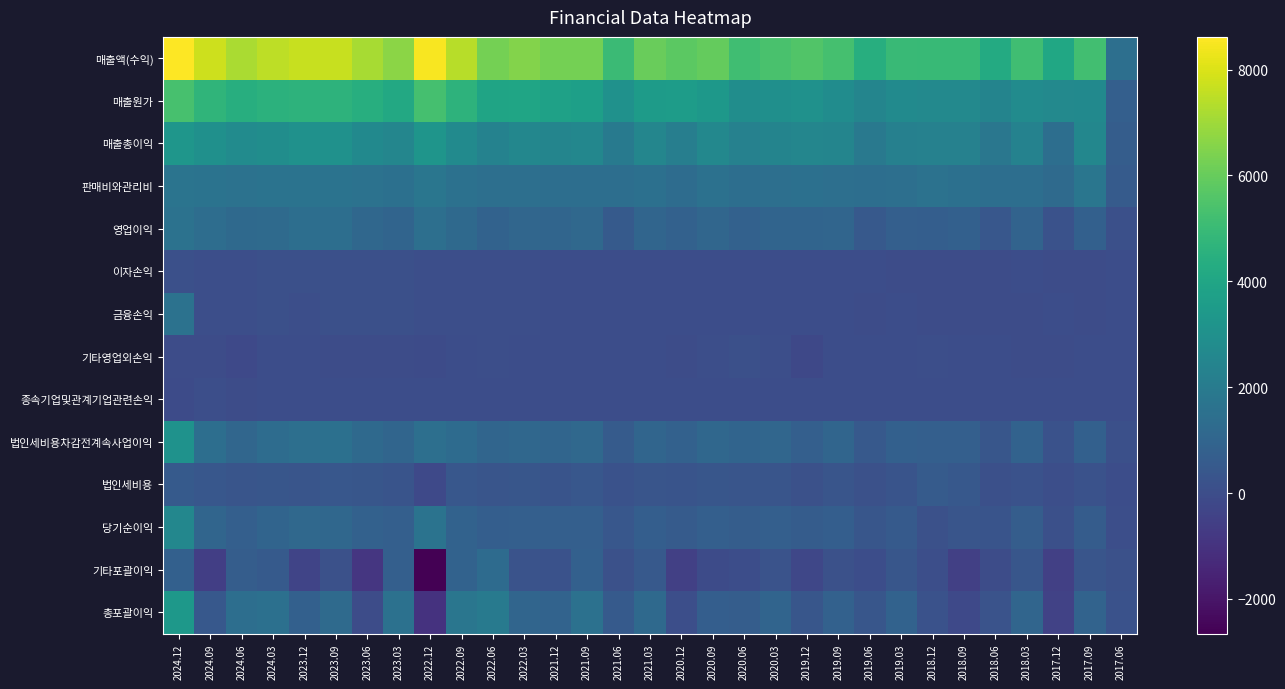

Reading left to right, what are all the values shown in this chart?

매출액(수익): 2024.12=8618	2024.09=7749	2024.06=7193	2024.03=7484	2023.12=7684	2023.09=7663	2023.06=7139	2023.03=6638	2022.12=8516	2022.09=7411	2022.06=6274	2022.03=6532	2021.12=6265	2021.09=6253	2021.06=5017	2021.03=6020	2020.12=5776	2020.09=5974	2020.06=5151	2020.03=5398	2019.12=5564	2019.09=5300	2019.06=4393	2019.03=4976	2018.12=4932	2018.09=4937	2018.06=4238	2018.03=5163	2017.12=4070	2017.09=5221	2017.06=1441
매출원가: 2024.12=5350	2024.09=4731	2024.06=4399	2024.03=4601	2023.12=4653	2023.09=4634	2023.06=4427	2023.03=4135	2022.12=5288	2022.09=4654	2022.06=3915	2022.03=3964	2021.12=3812	2021.09=3703	2021.06=3061	2021.03=3514	2020.12=3594	2020.09=3362	2020.06=2861	2020.03=2951	2019.12=3067	2019.09=2816	2019.06=2490	2019.03=2728	2018.12=2631	2018.09=2644	2018.06=2421	2018.03=2803	2017.12=2640	2017.09=2678	2017.06=769
매출총이익: 2024.12=3268	2024.09=3018	2024.06=2794	2024.03=2883	2023.12=3031	2023.09=3029	2023.06=2712	2023.03=2503	2022.12=3228	2022.09=2757	2022.06=2359	2022.03=2567	2021.12=2452	2021.09=2549	2021.06=1956	2021.03=2506	2020.12=2182	2020.09=2611	2020.06=2290	2020.03=2447	2019.12=2497	2019.09=2484	2019.06=1903	2019.03=2248	2018.12=2300	2018.09=2293	2018.06=1816	2018.03=2360	2017.12=1430	2017.09=2543	2017.06=673
판매비와관리비: 2024.12=1671	2024.09=1647	2024.06=1577	2024.03=1631	2023.12=1627	2023.09=1622	2023.06=1589	2023.03=1512	2022.12=1761	2022.09=1541	2022.06=1462	2022.03=1482	2021.12=1435	2021.09=1408	2021.06=1406	2021.03=1486	2020.12=1331	2020.09=1533	2020.06=1428	2020.03=1477	2019.12=1516	2019.09=1466	2019.06=1399	2019.03=1475	2018.12=1597	2018.09=1506	2018.06=1421	2018.03=1424	2017.12=1227	2017.09=1756	2017.06=588
영업이익: 2024.12=1597	2024.09=1371	2024.06=1217	2024.03=1251	2023.12=1403	2023.09=1407	2023.06=1122	2023.03=991	2022.12=1467	2022.09=1217	2022.06=897	2022.03=1086	2021.12=1017	2021.09=1142	2021.06=551	2021.03=1019	2020.12=851	2020.09=1078	2020.06=862	2020.03=970	2019.12=981	2019.09=1018	2019.06=504	2019.03=773	2018.12=703	2018.09=787	2018.06=396	2018.03=936	2017.12=203	2017.09=787	2017.06=84
이자손익: 2024.12=82	2024.09=69	2024.06=57	2024.03=91	2023.12=89	2023.09=85	2023.06=84	2023.03=78	2022.12=69	2022.09=55	2022.06=45	2022.03=36	2021.12=27	2021.09=21	2021.06=15	2021.03=15	2020.12=13	2020.09=12	2020.06=7	2020.03=5	2019.12=-2	2019.09=-3	2019.06=-10	2019.03=-21	2018.12=-18	2018.09=-26	2018.06=-57	2018.03=0	2017.12=-28	2017.09=-31	2017.06=-12
금융손익: 2024.12=1615	2024.09=65	2024.06=53	2024.03=88	2023.12=63	2023.09=103	2023.06=95	2023.03=81	2022.12=67	2022.09=53	2022.06=70	2022.03=41	2021.12=24	2021.09=21	2021.06=14	2021.03=16	2020.12=17	2020.09=10	2020.06=6	2020.03=1	2019.12=-5	2019.09=1	2019.06=-18	2019.03=1	2018.12=-21	2018.09=-30	2018.06=-41	2018.03=-28	2017.12=-9	2017.09=-16	2017.06=-7
기타영업외손익: 2024.12=-48	2024.09=-56	2024.06=-181	2024.03=-4	2023.12=2	2023.09=-17	2023.06=-21	2023.03=-36	2022.12=-67	2022.09=1	2022.06=34	2022.03=-5	2021.12=-2	2021.09=-12	2021.06=8	2021.03=-13	2020.12=-23	2020.09=36	2020.06=87	2020.03=72	2019.12=-222	2019.09=3	2019.06=28	2019.03=17	2018.12=66	2018.09=18	2018.06=7	2018.03=-29	2017.12=-15	2017.09=26	2017.06=0
종속기업및관계기업관련손익: 2024.12=-60	2024.09=30	2024.06=-19	2024.03=2	2023.12=1	2023.09=1	2023.06=2	2023.03=2	2022.12=0	2022.09=2	2022.06=1	2022.03=3	2021.12=0	2021.09=2	2021.06=1	2021.03=2	2020.12=0	2020.09=2	2020.06=0	2020.03=3	2019.12=0	2019.09=0	2019.06=0	2019.03=0	2018.12=-3	2018.09=-1	2018.06=-3	2018.03=-3	2017.12=-1	2017.09=-1	2017.06=0
법인세비용차감전계속사업이익: 2024.12=3104	2024.09=1410	2024.06=1070	2024.03=1338	2023.12=1469	2023.09=1493	2023.06=1198	2023.03=1040	2022.12=1467	2022.09=1272	2022.06=1003	2022.03=1125	2021.12=1039	2021.09=1153	2021.06=574	2021.03=1024	2020.12=845	2020.09=1127	2020.06=955	2020.03=1047	2019.12=755	2019.09=1022	2019.06=514	2019.03=791	2018.12=745	2018.09=774	2018.06=359	2018.03=875	2017.12=177	2017.09=796	2017.06=77
법인세비용: 2024.12=558	2024.09=383	2024.06=308	2024.03=341	2023.12=328	2023.09=397	2023.06=363	2023.03=263	2022.12=-168	2022.09=405	2022.06=294	2022.03=353	2021.12=284	2021.09=384	2021.06=179	2021.03=307	2020.12=276	2020.09=357	2020.06=298	2020.03=297	2019.12=143	2019.09=325	2019.06=146	2019.03=262	2018.12=597	2018.09=443	2018.06=82	2018.03=200	2017.12=70	2017.09=189	2017.06=24
당기순이익: 2024.12=2547	2024.09=1026	2024.06=762	2024.03=998	2023.12=1141	2023.09=1097	2023.06=835	2023.03=777	2022.12=1635	2022.09=867	2022.06=709	2022.03=772	2021.12=755	2021.09=769	2021.06=395	2021.03=717	2020.12=569	2020.09=770	2020.06=657	2020.03=750	2019.12=611	2019.09=697	2019.06=368	2019.03=529	2018.12=148	2018.09=331	2018.06=276	2018.03=675	2017.12=107	2017.09=607	2017.06=53
기타포괄이익: 2024.12=821	2024.09=-580	2024.06=655	2024.03=520	2023.12=-334	2023.09=128	2023.06=-862	2023.03=756	2022.12=-2657	2022.09=908	2022.06=1296	2022.03=235	2021.12=191	2021.09=795	2021.06=149	2021.03=483	2020.12=-515	2020.09=-59	2020.06=8	2020.03=214	2019.12=-239	2019.09=136	2019.06=0	2019.03=376	2018.12=34	2018.09=-517	2018.06=-52	2018.03=339	2017.12=-538	2017.09=304	2017.06=143
총포괄이익: 2024.12=3368	2024.09=446	2024.06=1416	2024.03=1518	2023.12=807	2023.09=1224	2023.06=-27	2023.03=1533	2022.12=-1022	2022.09=1775	2022.06=2005	2022.03=1007	2021.12=946	2021.09=1565	2021.06=544	2021.03=1200	2020.12=54	2020.09=711	2020.06=665	2020.03=963	2019.12=373	2019.09=833	2019.06=369	2019.03=905	2018.12=182	2018.09=-187	2018.06=224	2018.03=1014	2017.12=-432	2017.09=911	2017.06=196